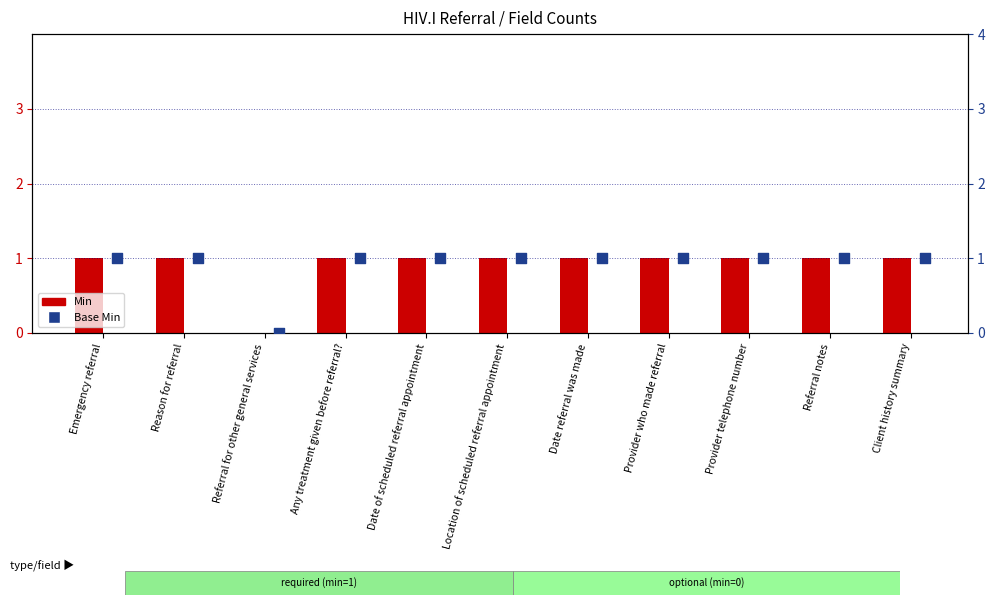

Which series reaches the minimum Y coordinate?

Min